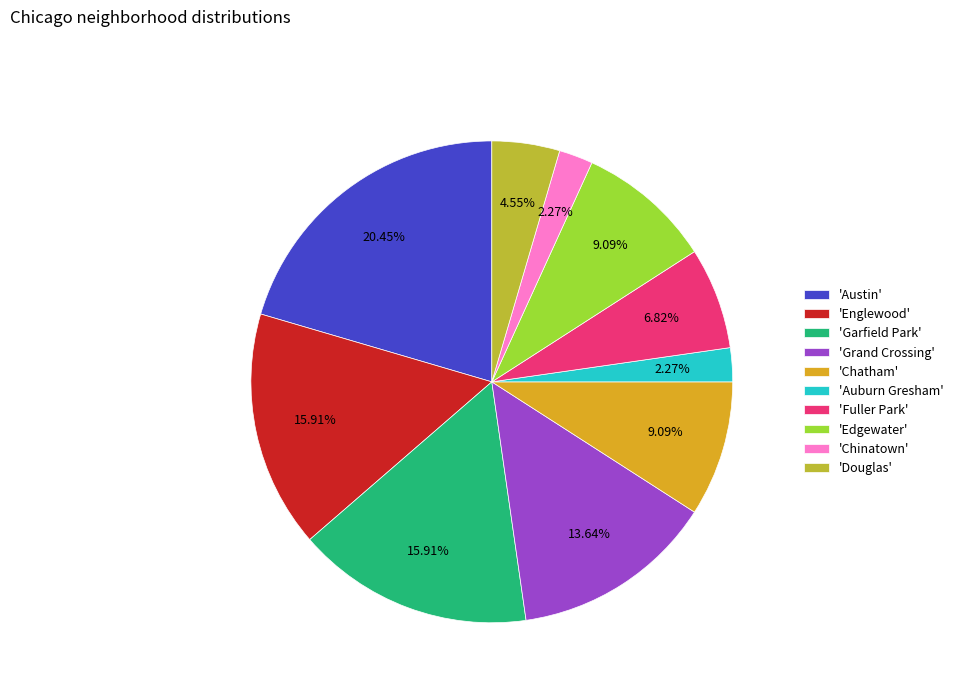

Combined, do 'Chinatown' and 'Auburn Gresham' account for over 50%?

No